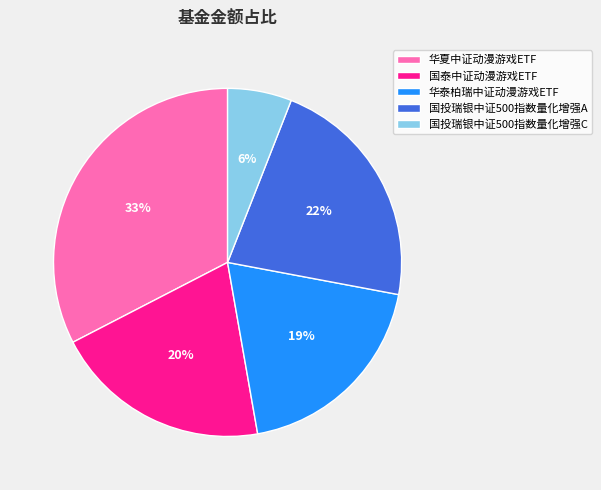

True or false: 国投瑞银中证500指数量化增强A accounts for 16% of the total.

False